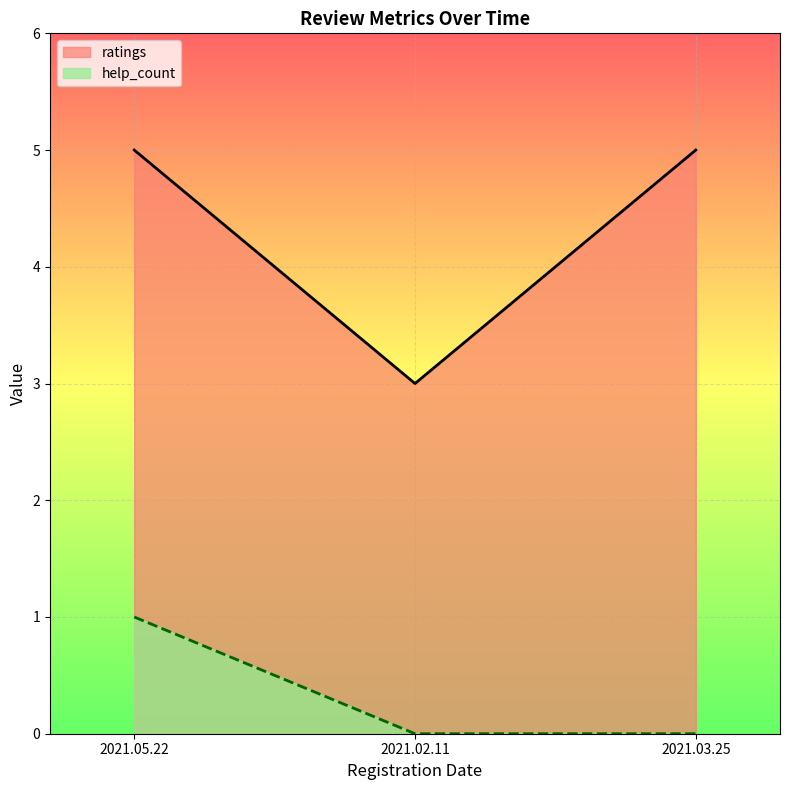

The help_count series shows 0 at 2021.03.25. True or false?

True